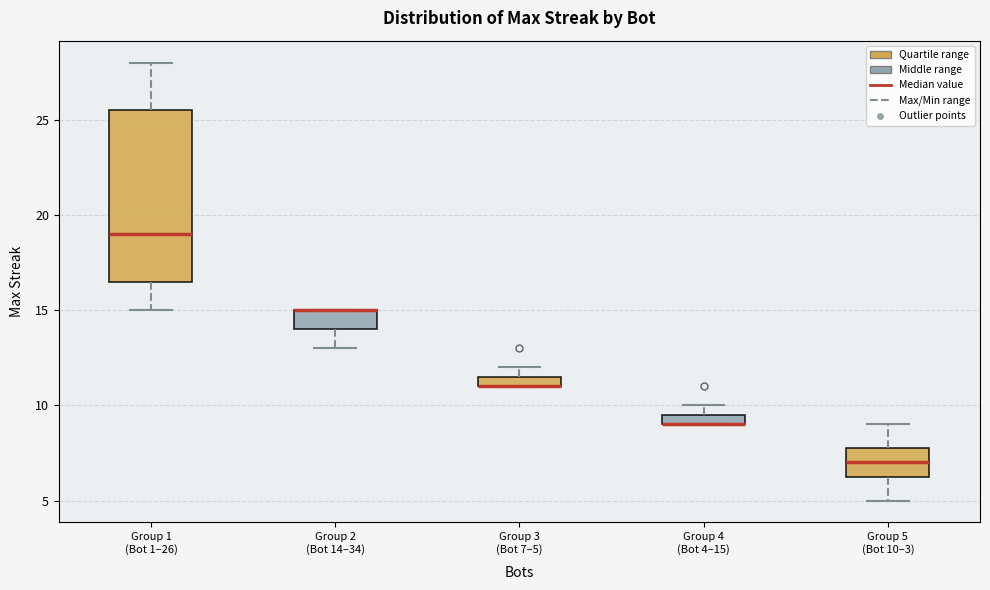

Where does the lower whisker of the box for Group 1 (Bot 1–26) end on the y-axis? The values are not printed on the chart, so give them approximately, as read against the axis.

15.0